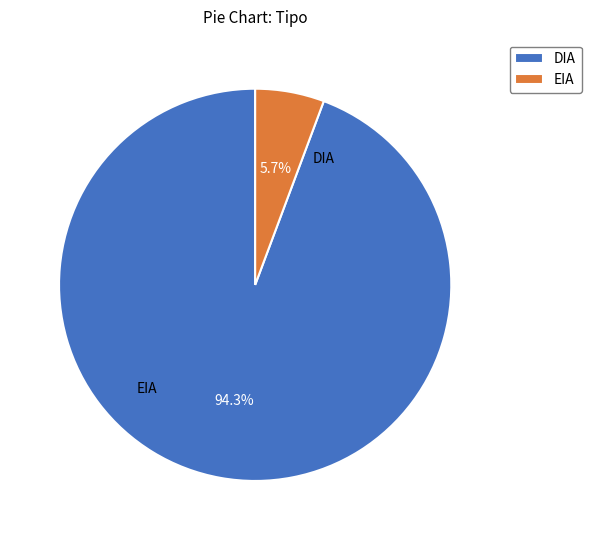

What percentage is the EIA slice, to the nearest percent?

6%